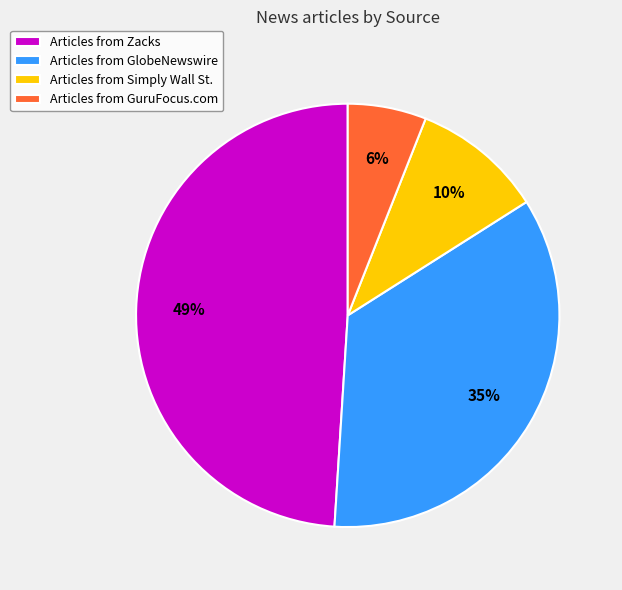

How many slices are in this pie chart?

4